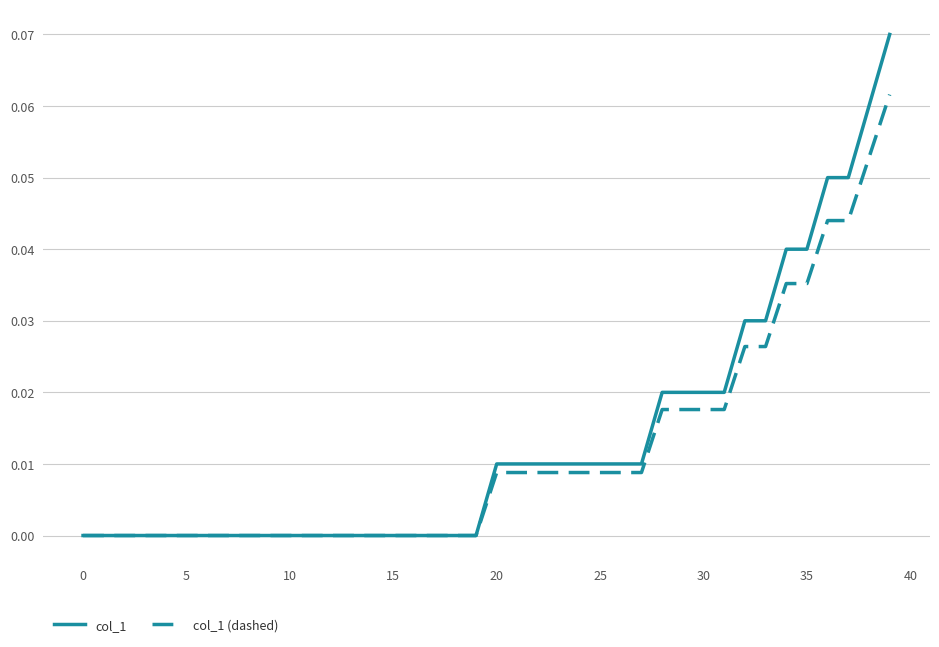

List the series in order of their peak value, lowest first.

col_1 (dashed), col_1